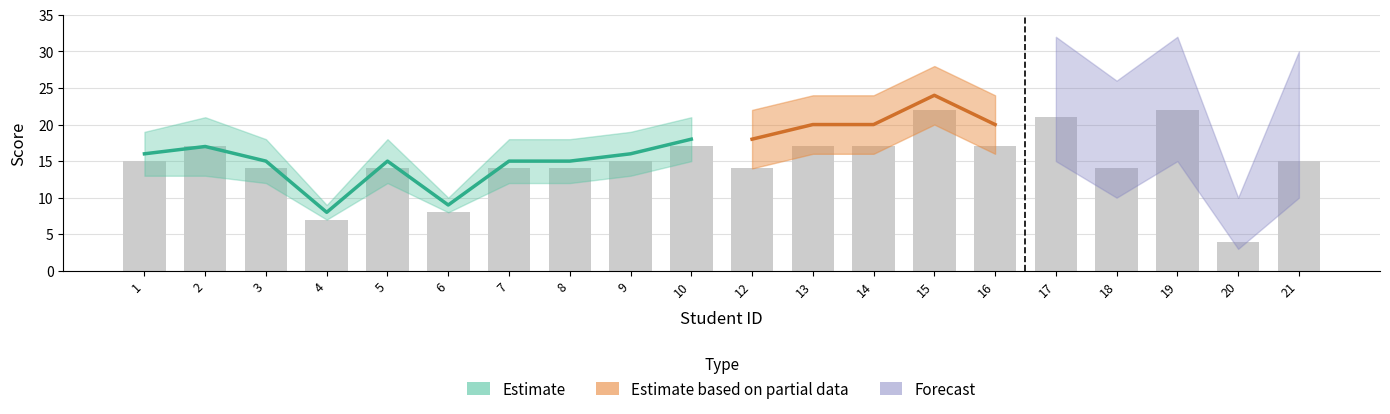

What is the value of the q3 bar at the 2nd from the left?

21